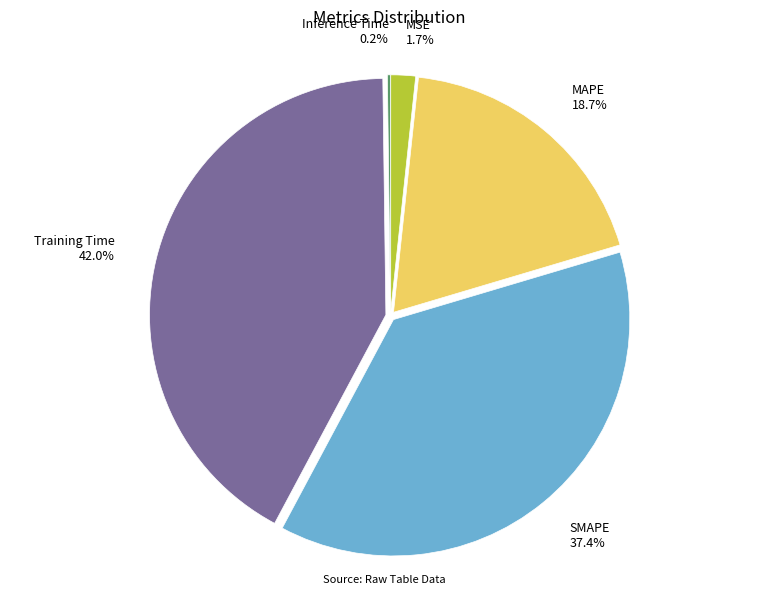

Between MAPE and MSE, which is larger?

MAPE